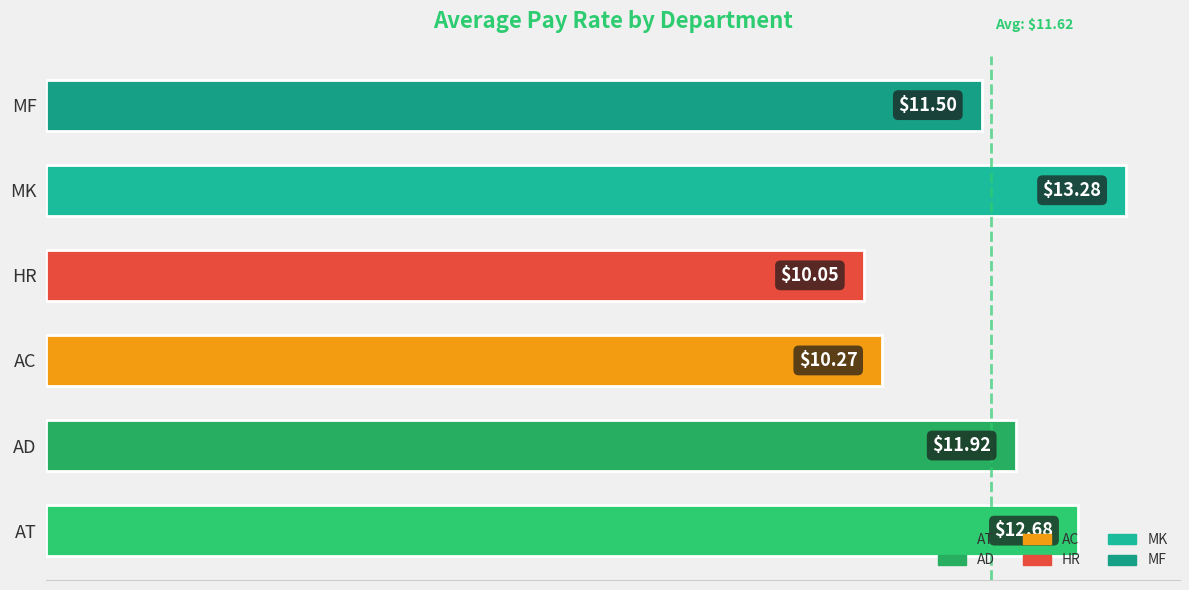

How many bars are there in total?

6